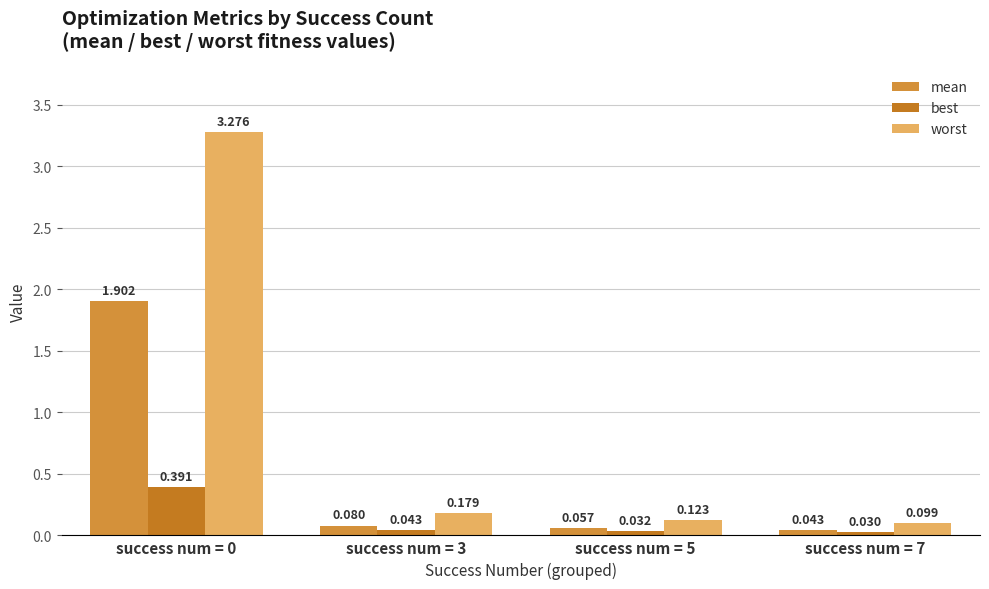

Rank the categories by best value from highest to lowest.

success num = 0, success num = 3, success num = 5, success num = 7